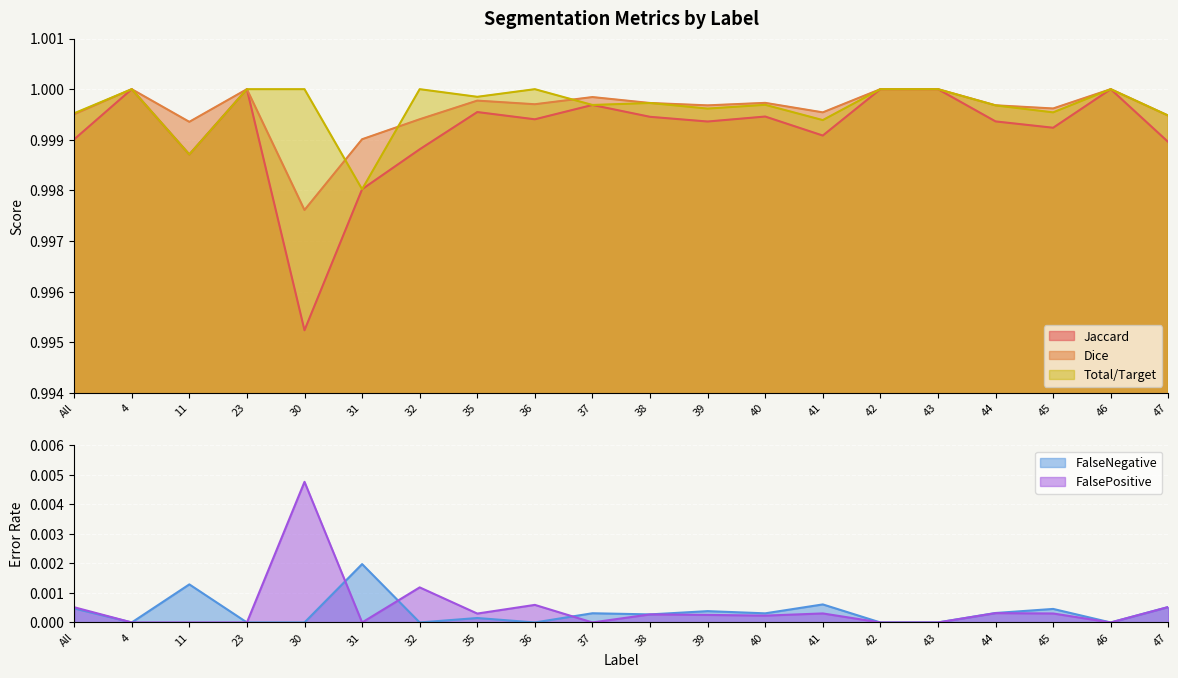

At which category does Jaccard reach its first local valley?

11